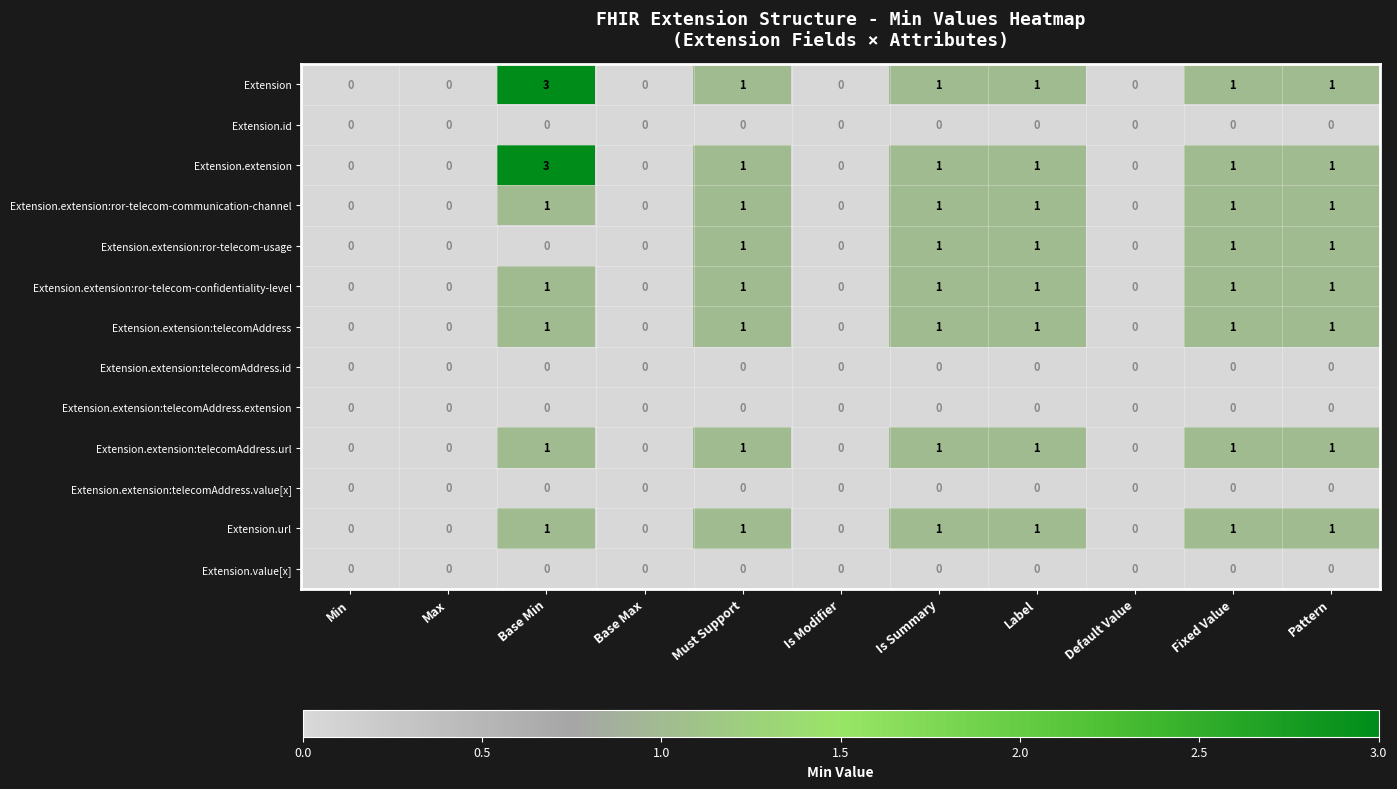

How many Extension.extension:ror-telecom-communication-channel values are between 0 and 1?

11